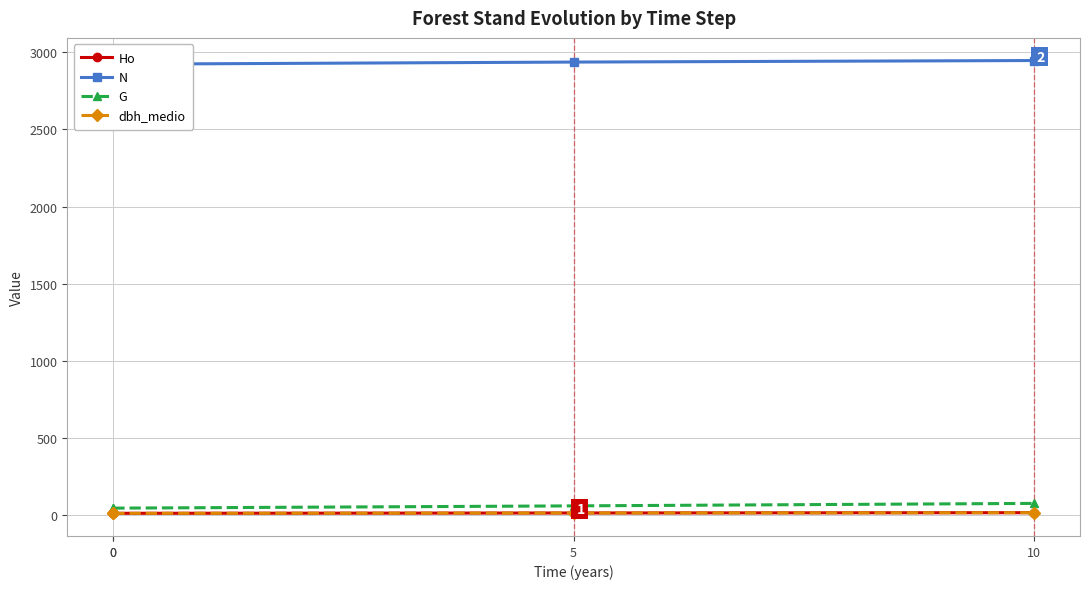

How many values in the G series exceed 61?

2